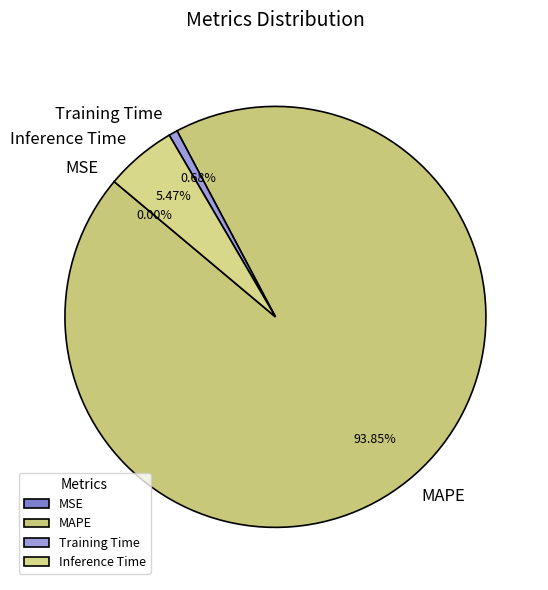

Which has a higher value, MAPE or Inference Time?

MAPE